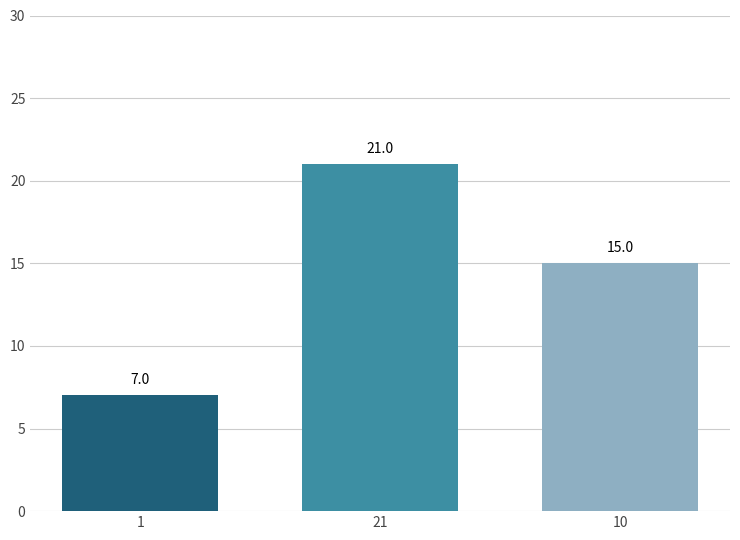

How many values are below 15?

1